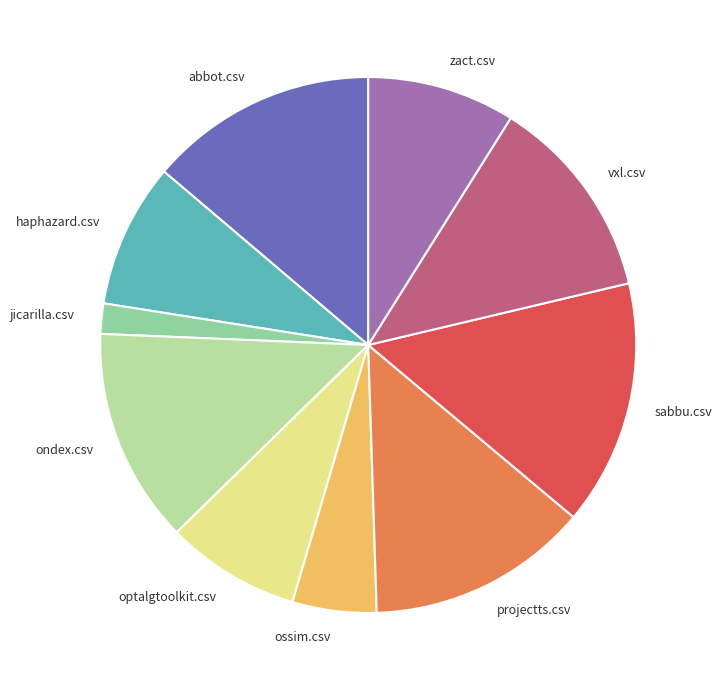

The projectts.csv slice represents 13% of the pie. True or false?

True